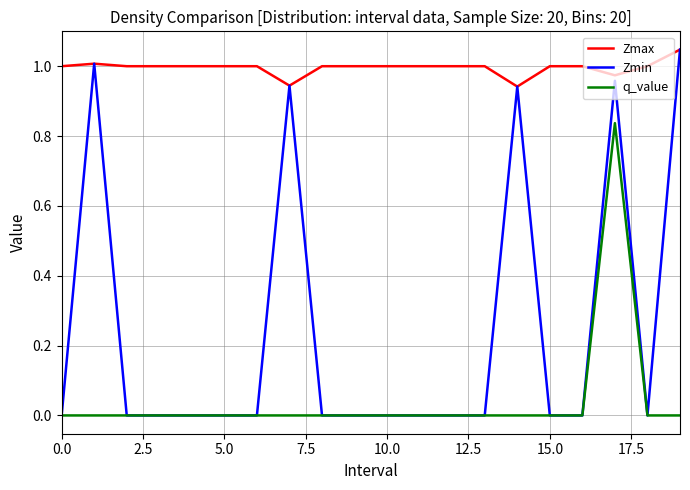

Rank the series by their average value, from lowest to highest.

q_value, Zmin, Zmax